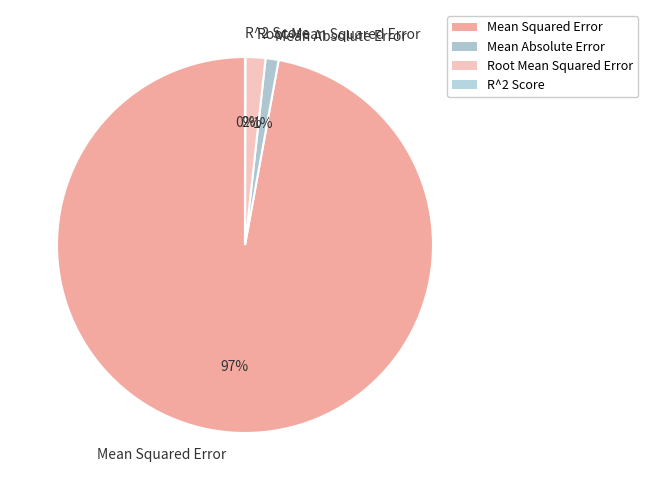

To the nearest percent, what is the difference between the largest and smallest slice percentages?

97%